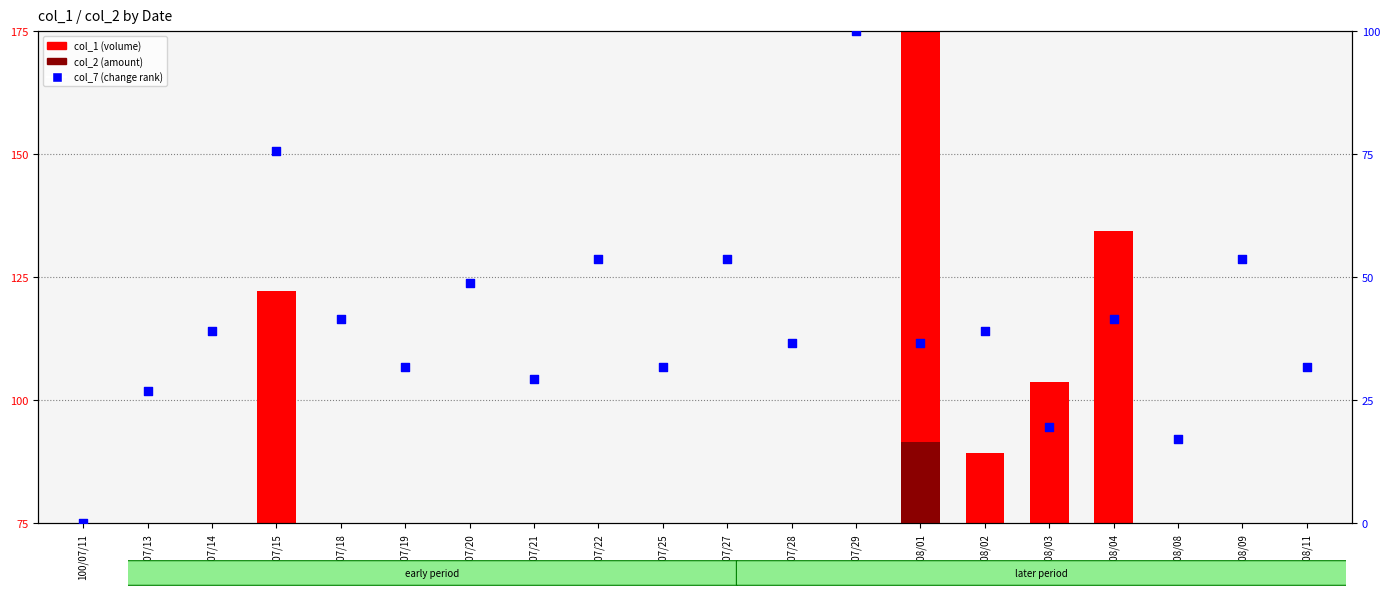

At how many categories does at least one series exceed 75?

6